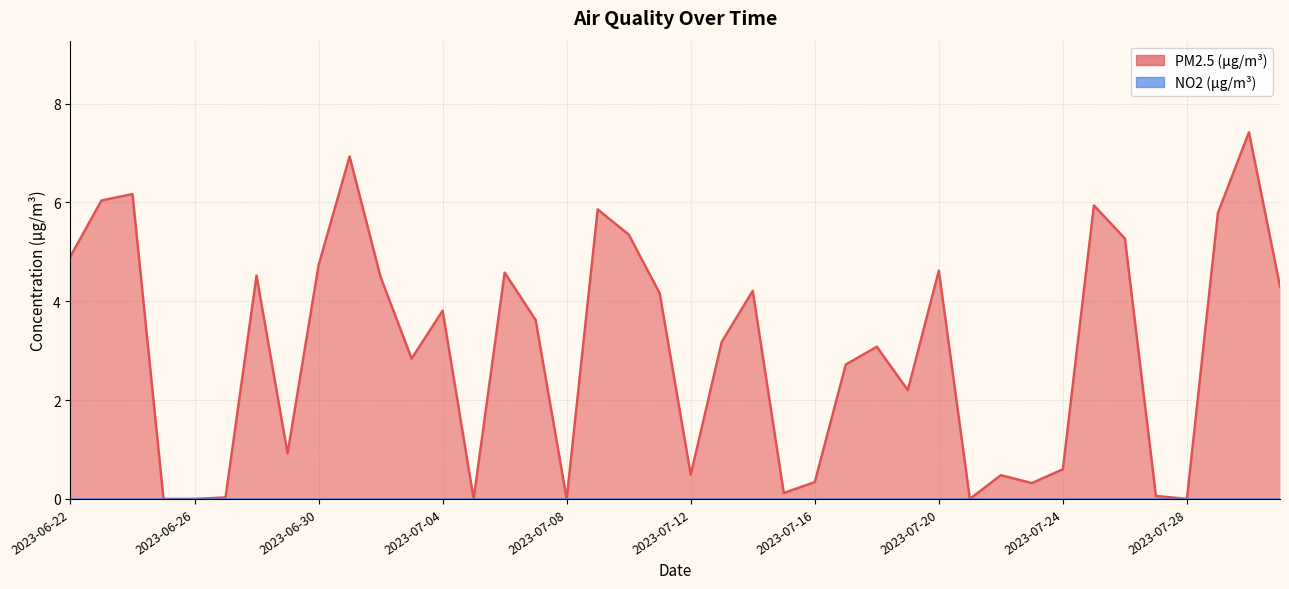

How many data points are above 3?

22